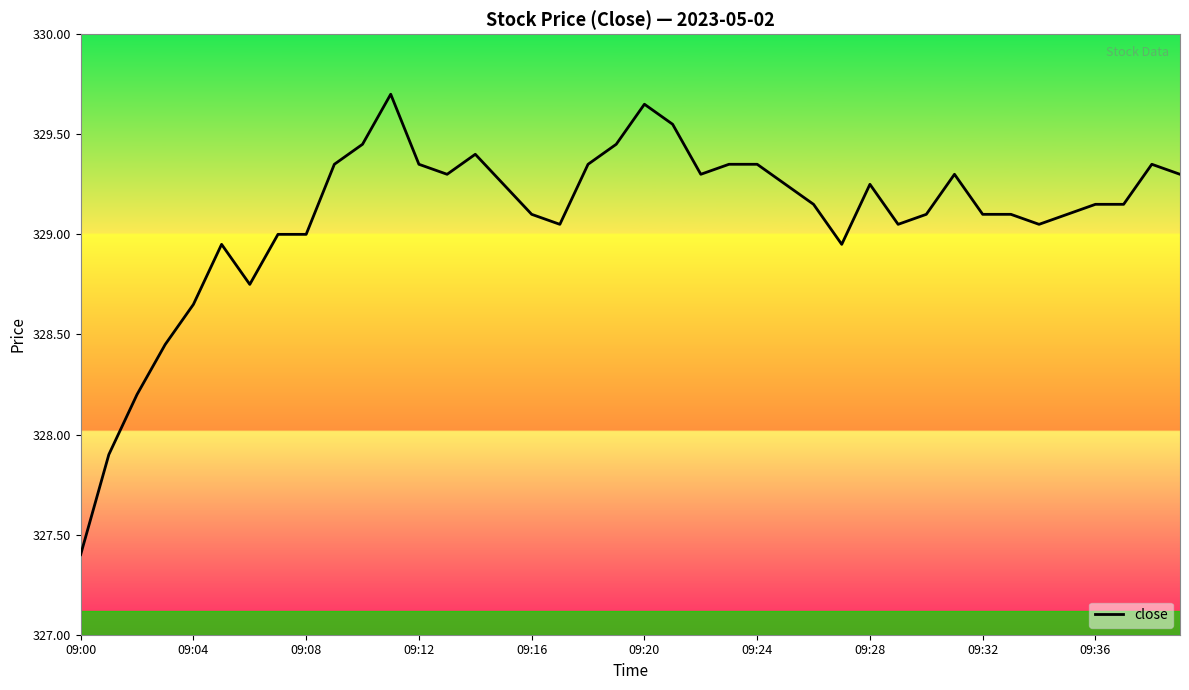

What is the minimum value shown in the chart?

327.4